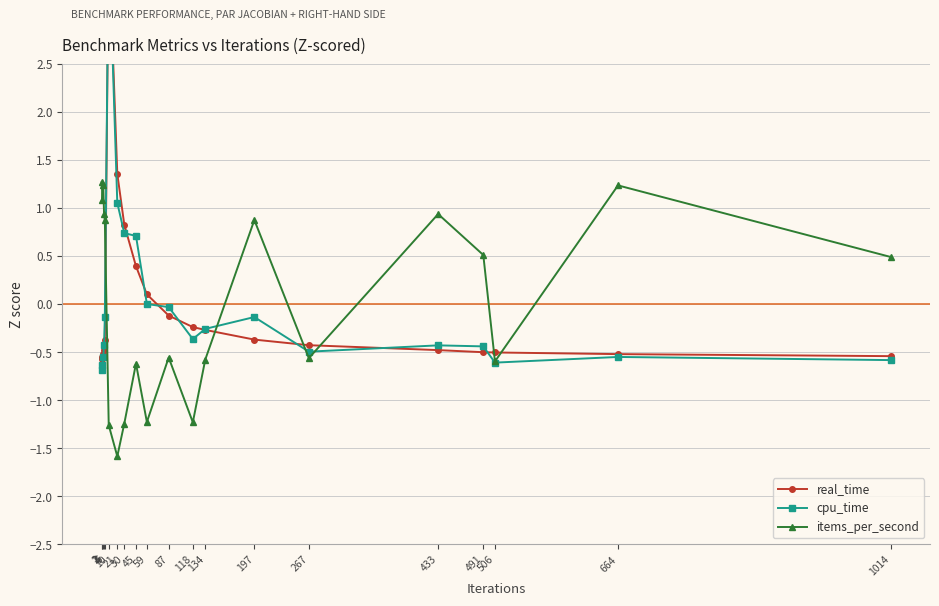

List the labels in order of items_per_second value, smallest first.

21, 10, 30, 118, 59, 45, 506, 134, 267, 87, 1014, 491, 5, 197, 4, 433, 2, 3, 664, 1